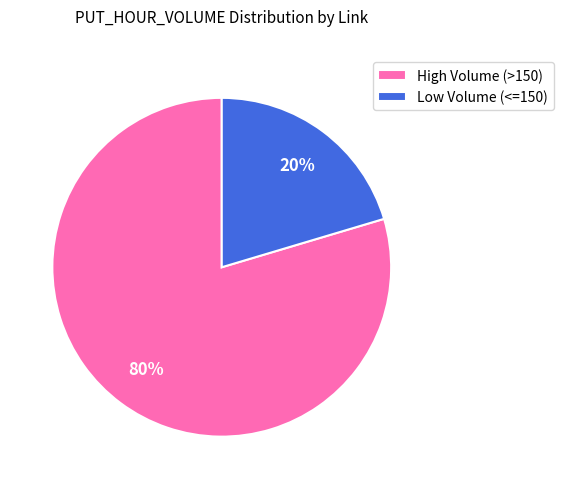

Rank the categories by value from lowest to highest.

Low Volume (<=150), High Volume (>150)